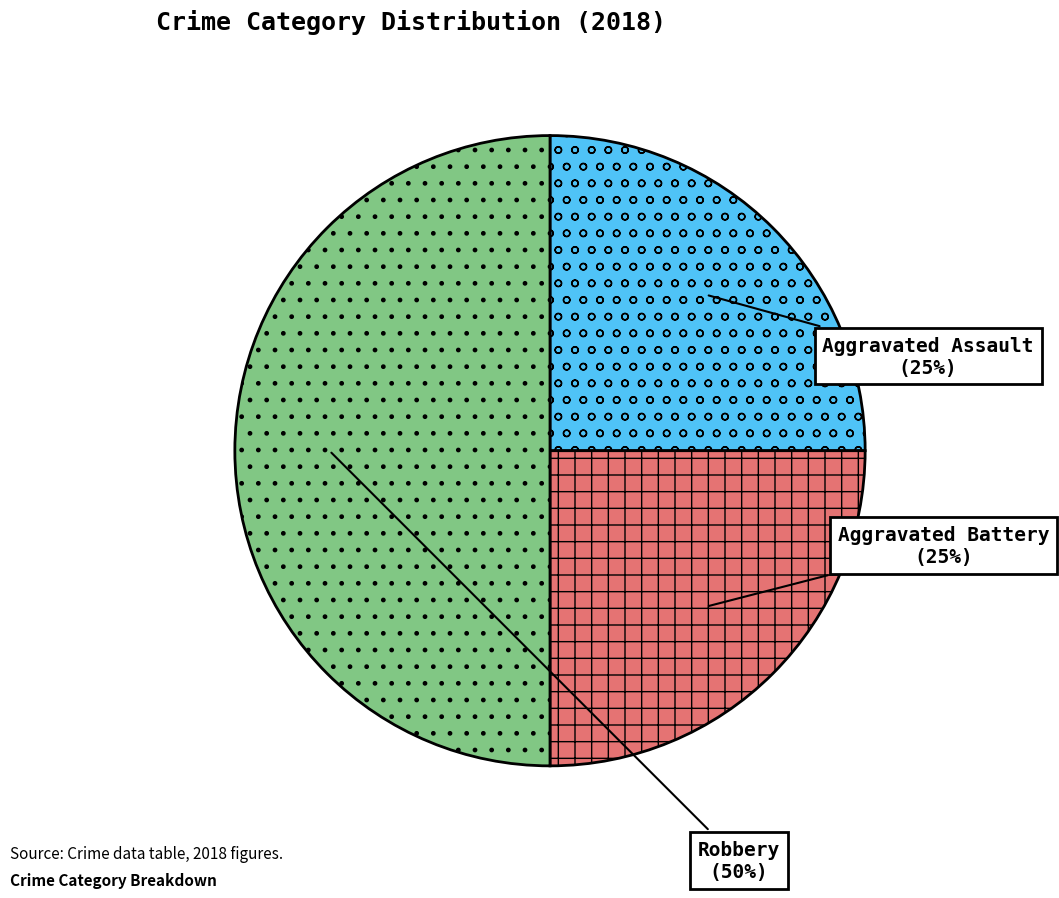

Which slice is the largest?

Robbery